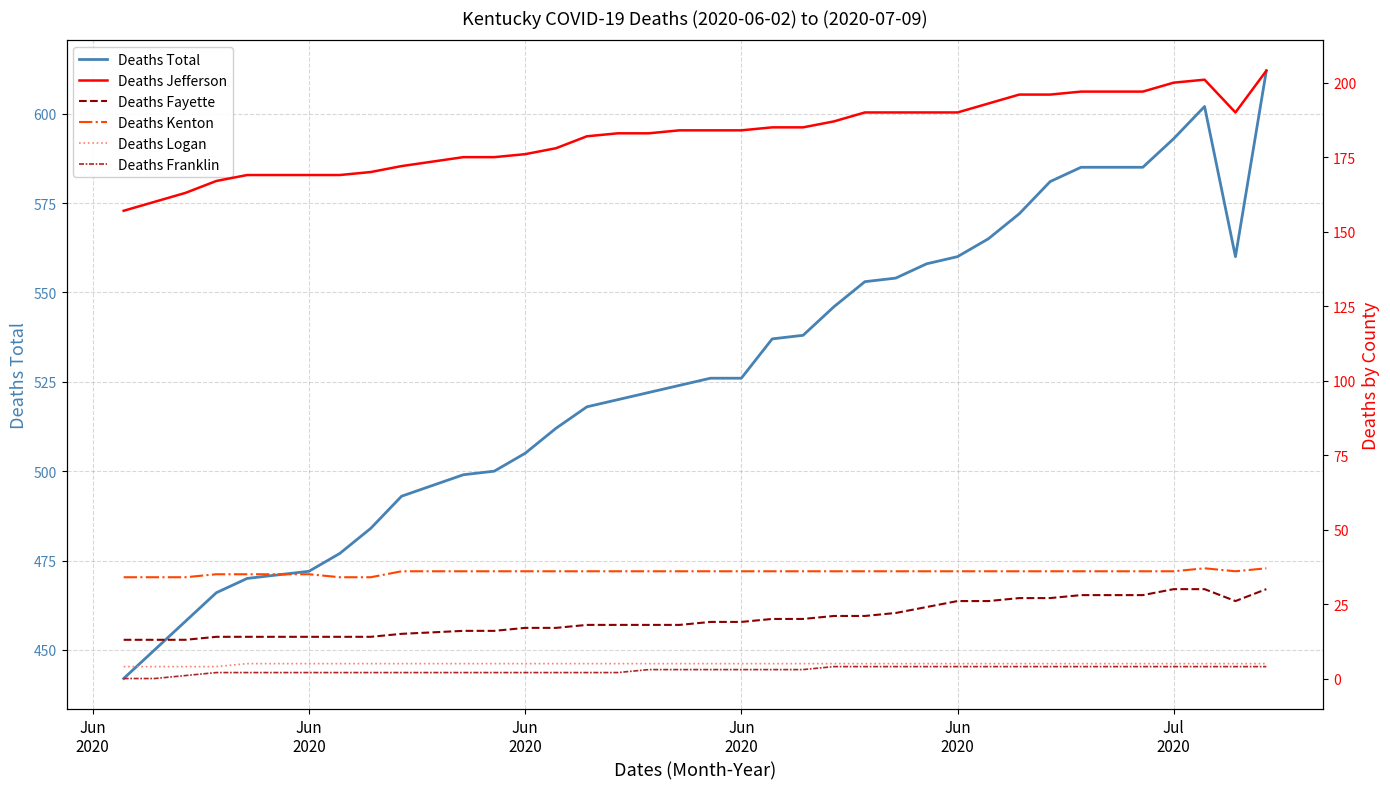

In Deaths Jefferson, how many points are lower than both neighbors (excluding endpoints)?

1